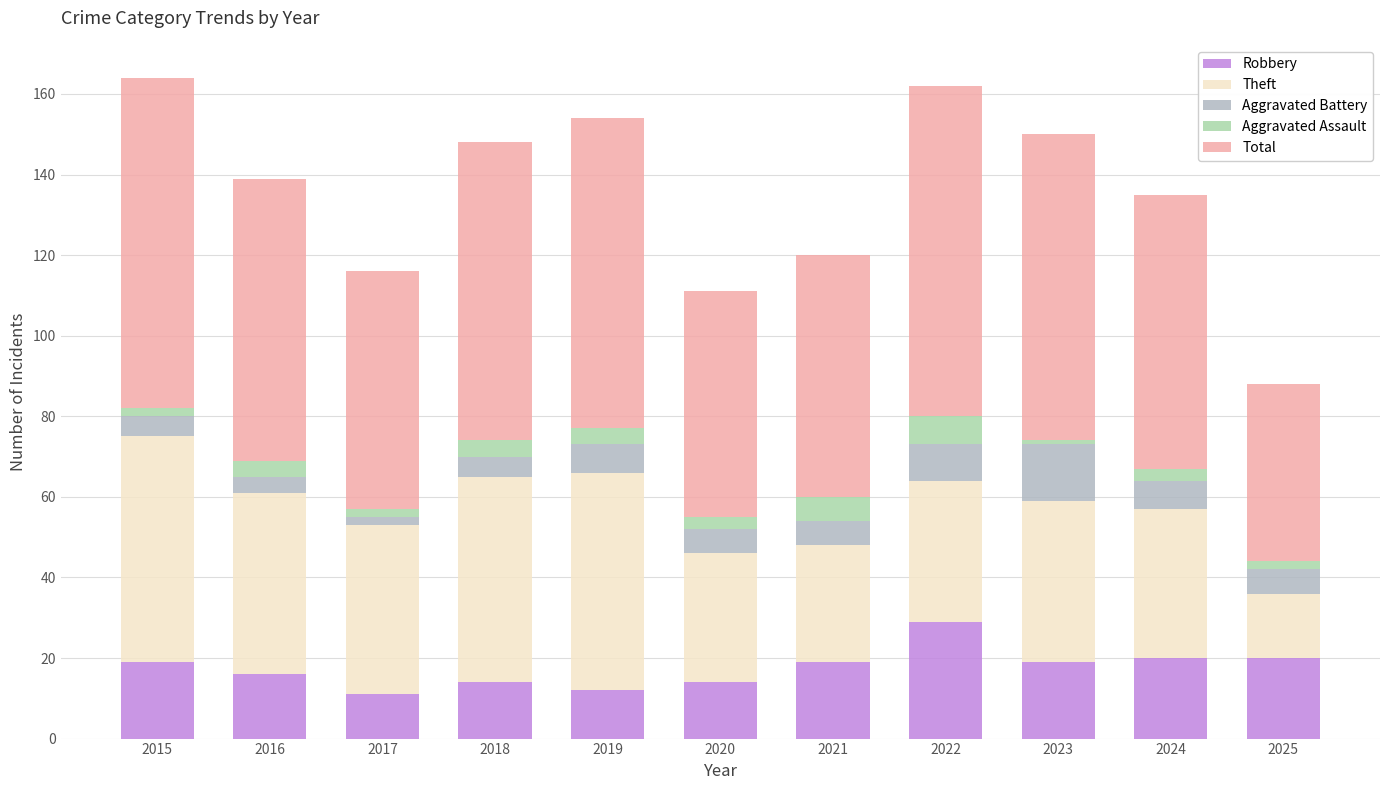

What is the sum of the Robbery values at 2021 and 2019?

31